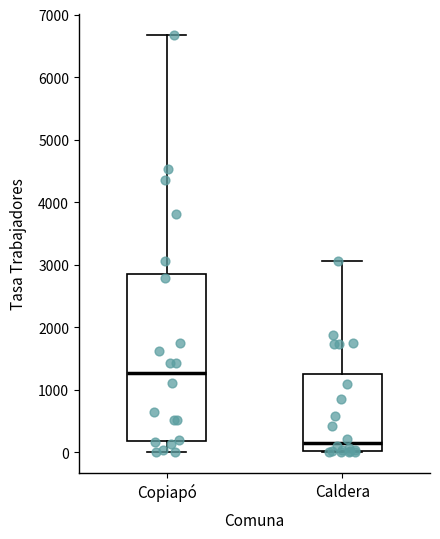

Reading left to right, read every box against the y-axis: the position of its median line, the range the box covers, and the ends of its whiskers. The values are not printed on the chart, so give them approximately, as read against the axis.

Copiapó: median 1300, box 200 to 2900, whiskers 0 to 6700
Caldera: median 200, box 0 to 1200, whiskers 0 to 3100